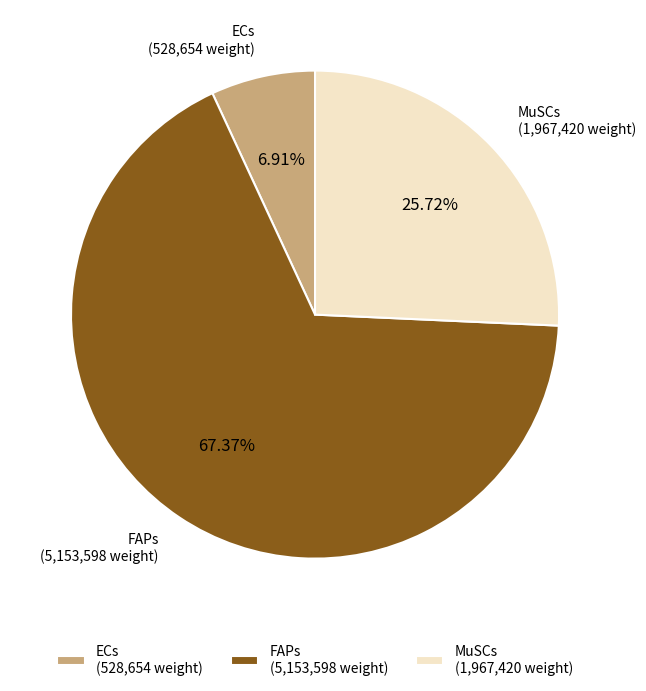

How many slices are in this pie chart?

3